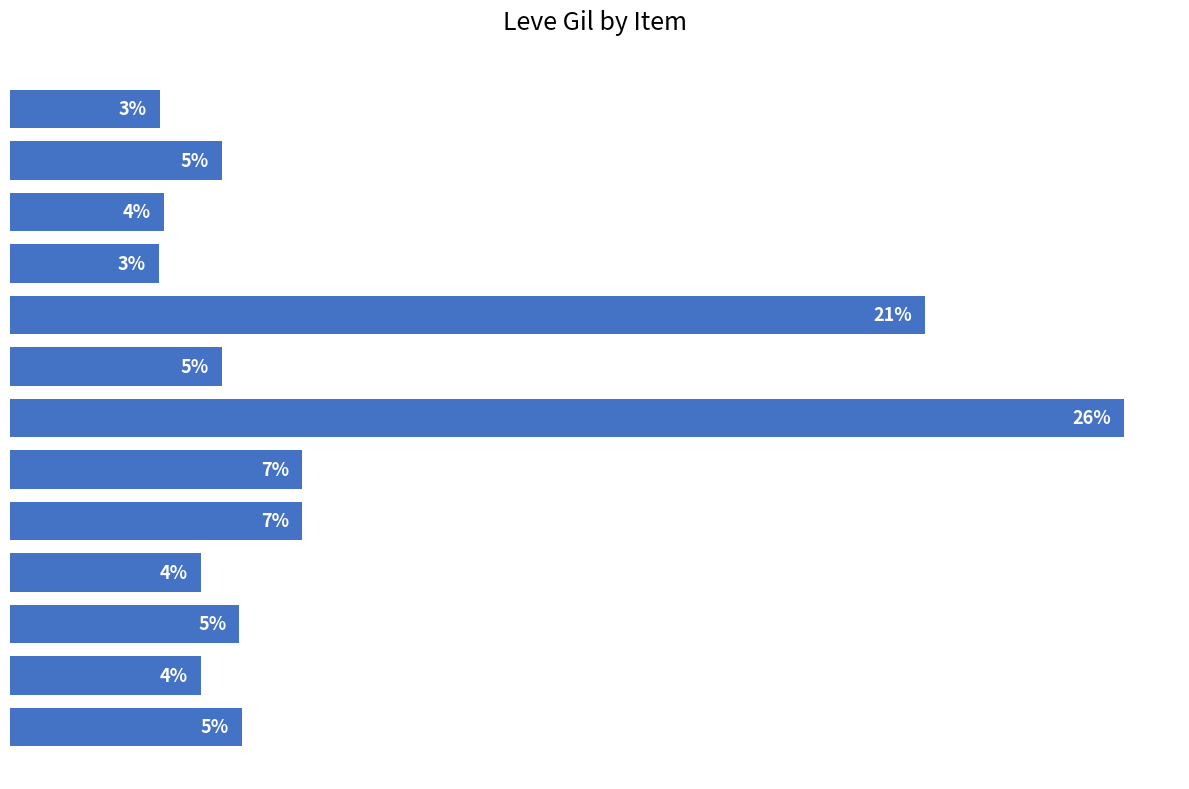

Are the bars horizontal?

Yes